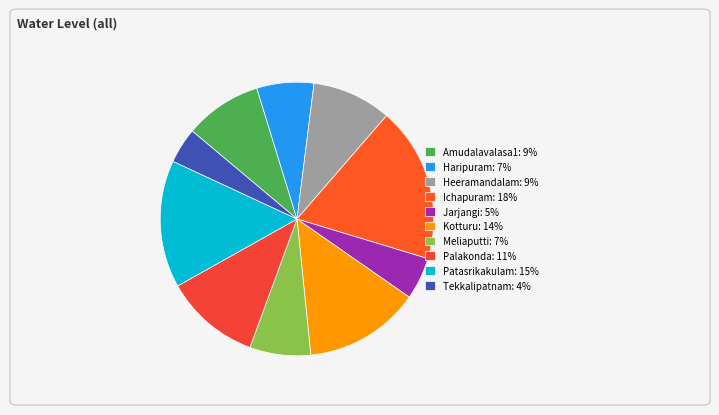

Is there a majority slice in this chart?

No